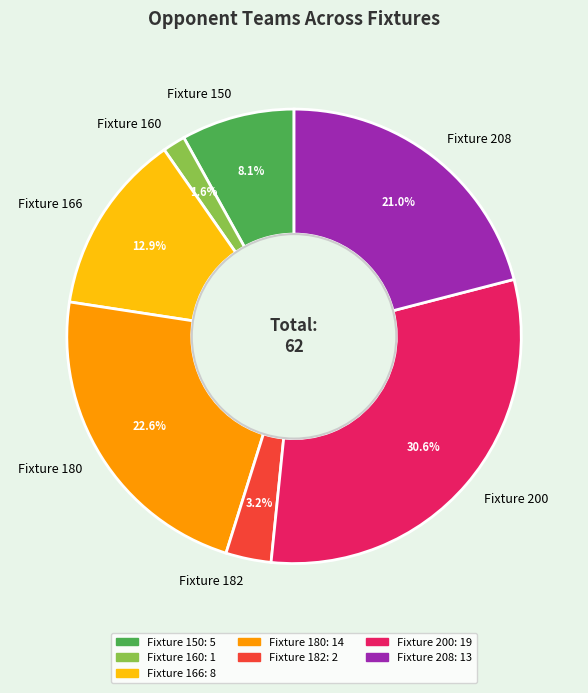

Combined, what portion of the pie is Fixture 166 and Fixture 208?

33.9%